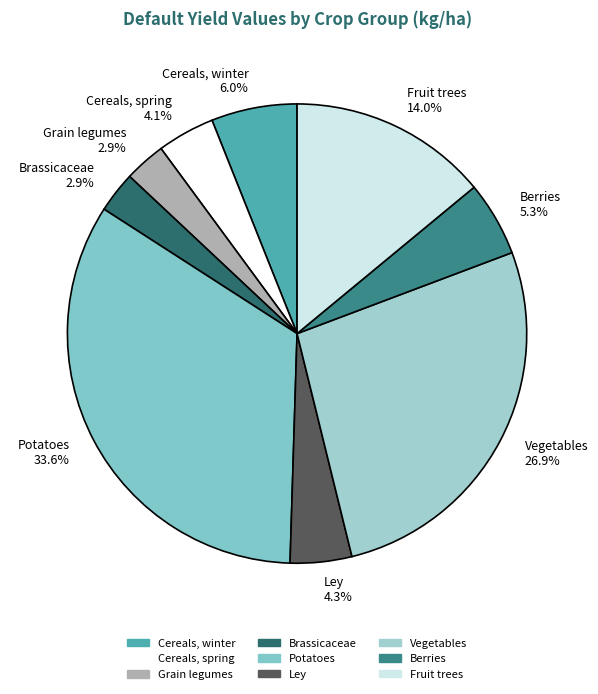

To the nearest percent, what is the difference between the Grain legumes and Ley slice percentages?

1%